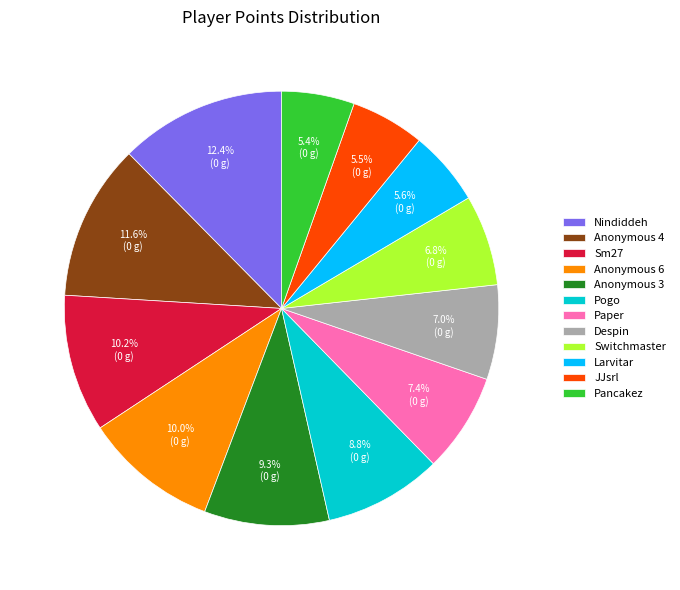

Is the sum of Pogo and Switchmaster greater than half?

No